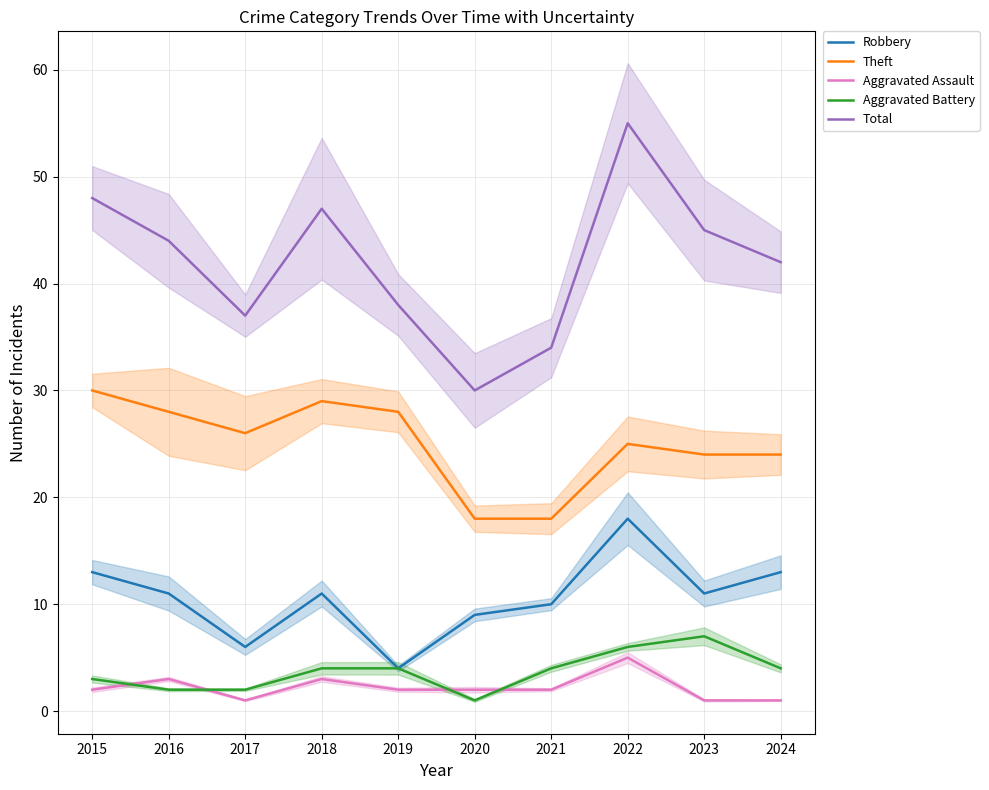

Reading left to right, extract all data points from this chart.

Robbery: 13	11	6	11	4	9	10	18	11	13
Theft: 30	28	26	29	28	18	18	25	24	24
Aggravated Assault: 2	3	1	3	2	2	2	5	1	1
Aggravated Battery: 3	2	2	4	4	1	4	6	7	4
Total: 48	44	37	47	38	30	34	55	45	42